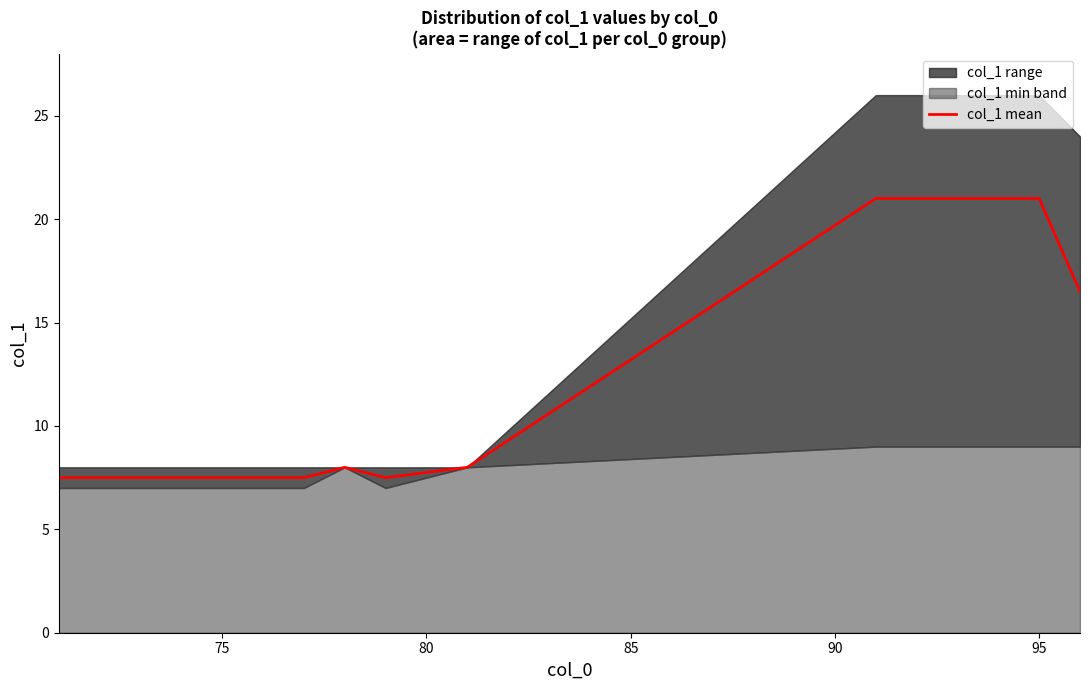

The col_1 mean series shows 2.7 at 75. True or false?

False